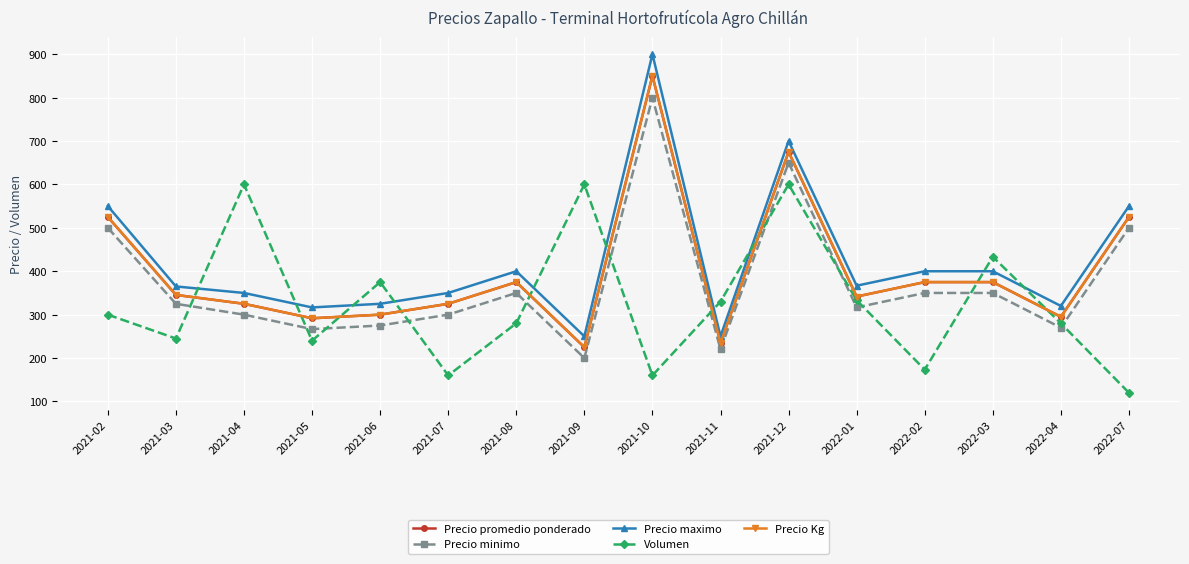

At which label does Precio Kg reach its peak?

2021-10